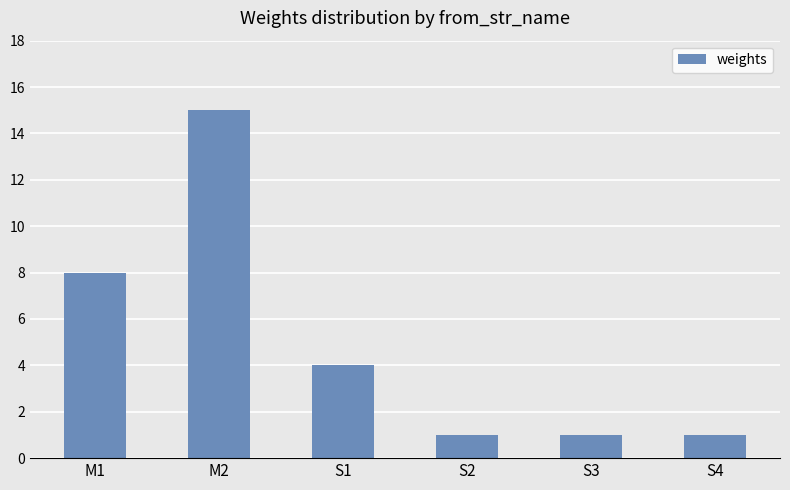

How many values are between 1 and 8?

5